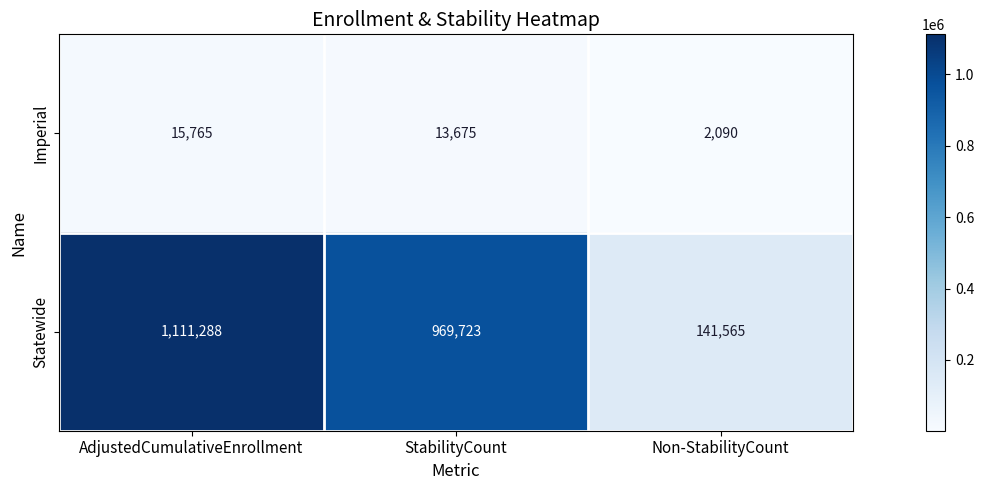

How many data points does each series have?

3